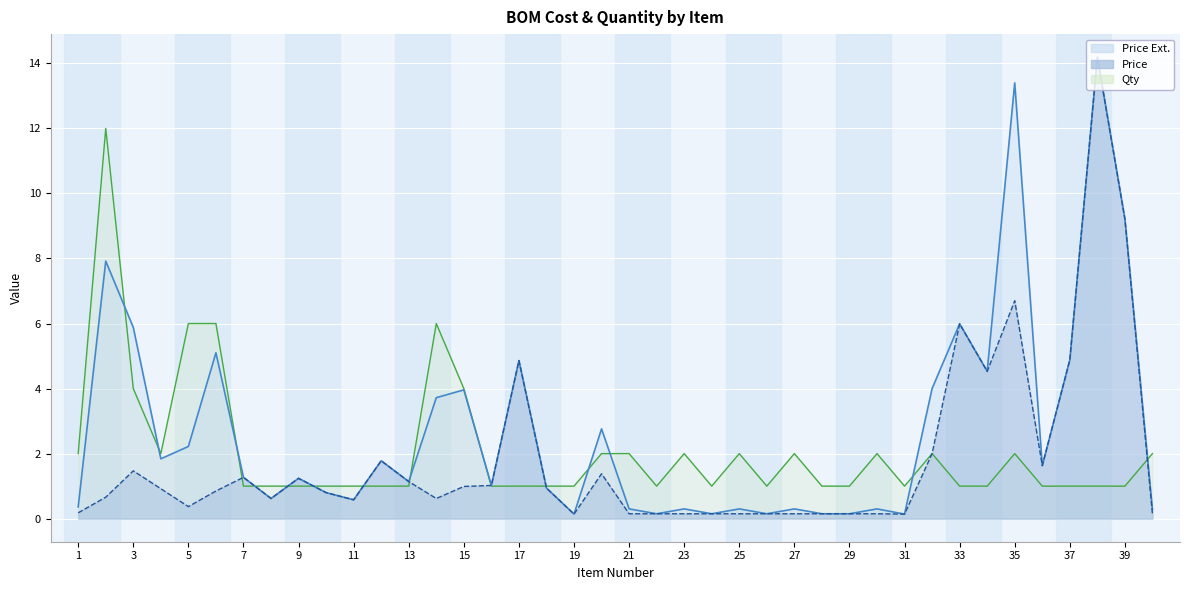

Which category has the lowest value across all series?

19